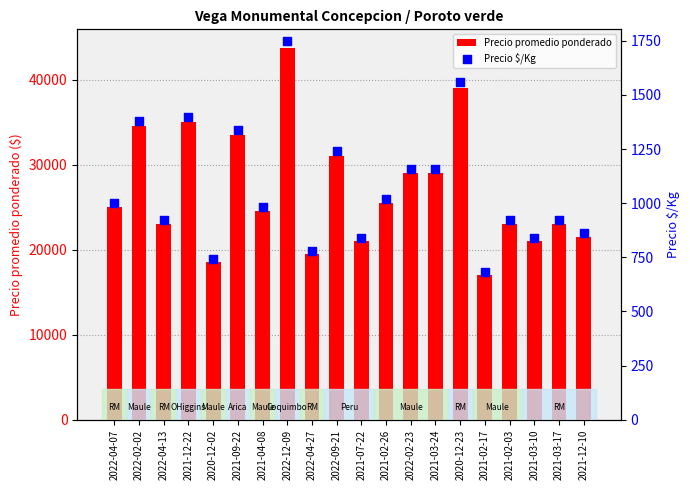

Is the value of Precio $/Kg at 2022-09-21 greater than the value of Precio promedio ponderado at 2021-02-17?

No